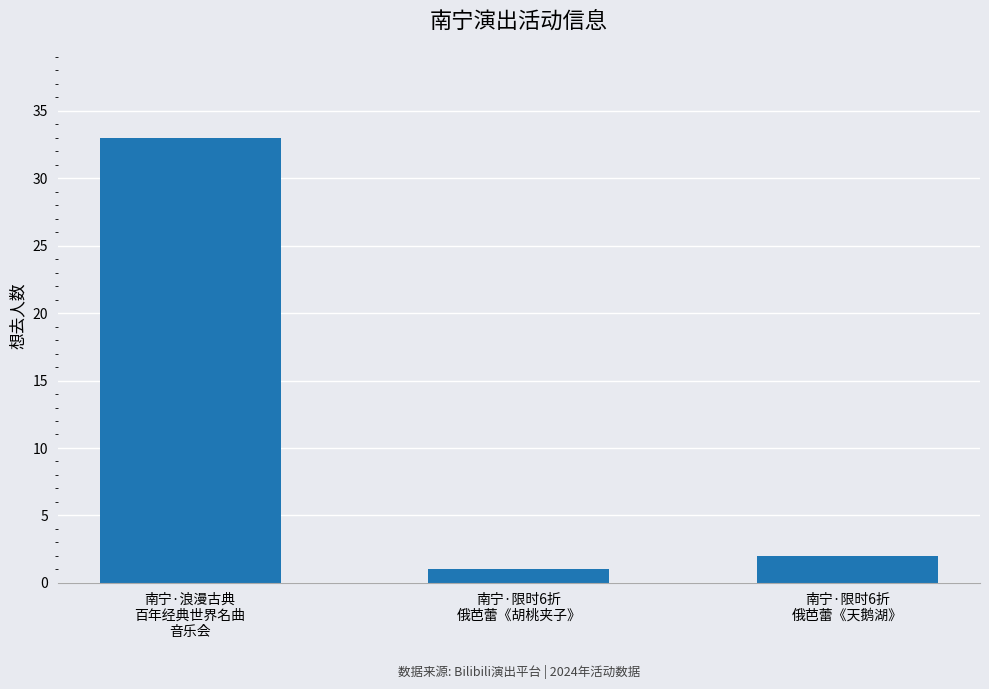

Are the bars horizontal?

No